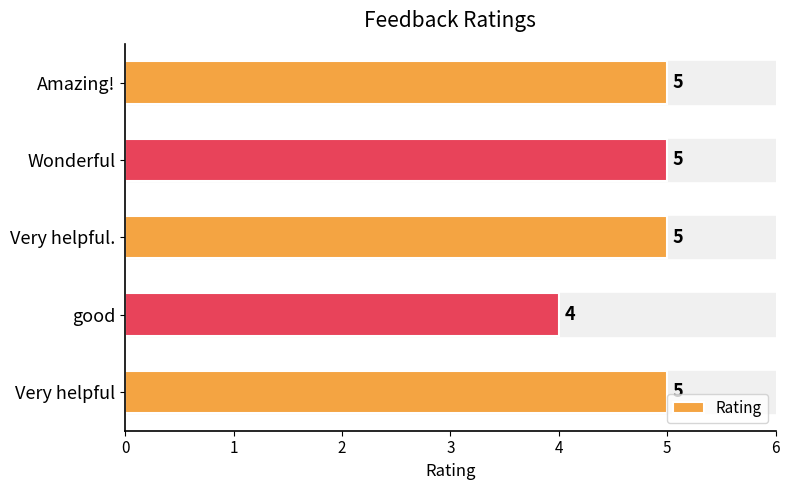

What is the sum of the values at Very helpful and Very helpful.?

10